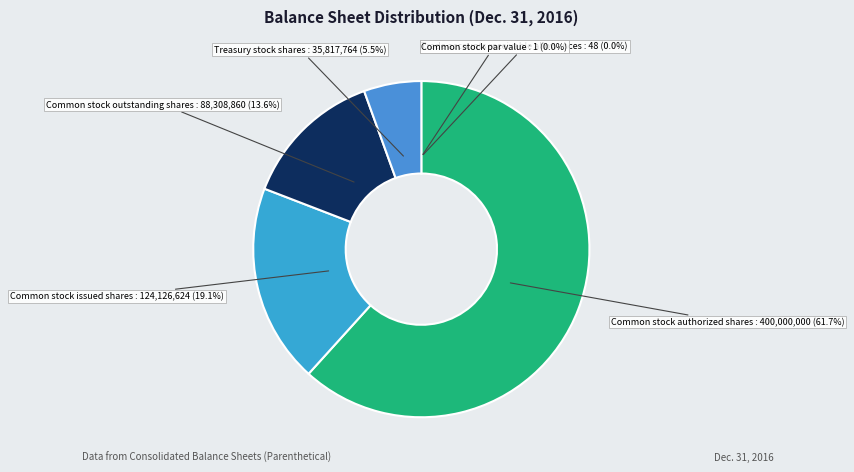

What portion of the pie excludes Common stock issued shares?

80.9%